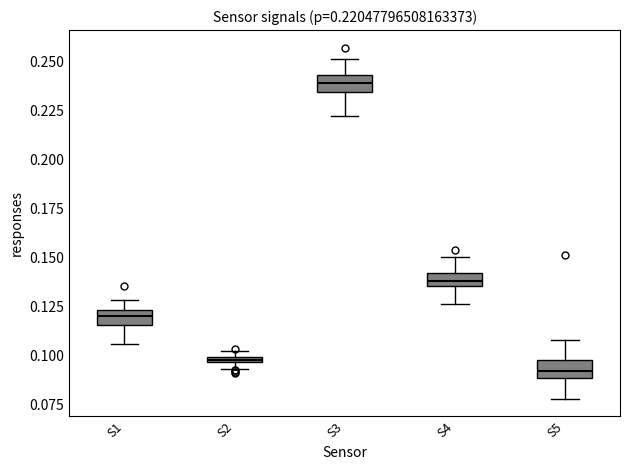

Which box has the lowest median line?

S5